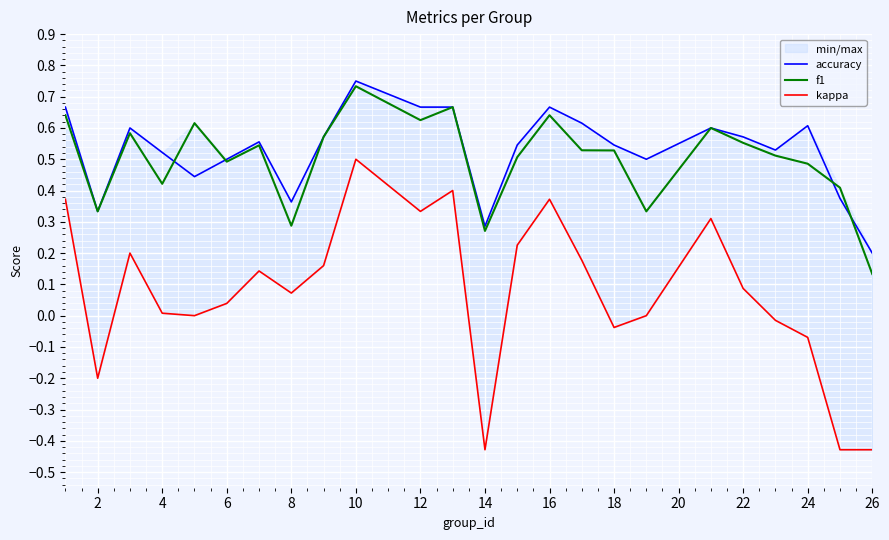

At which label is f1 closest to 0?

26